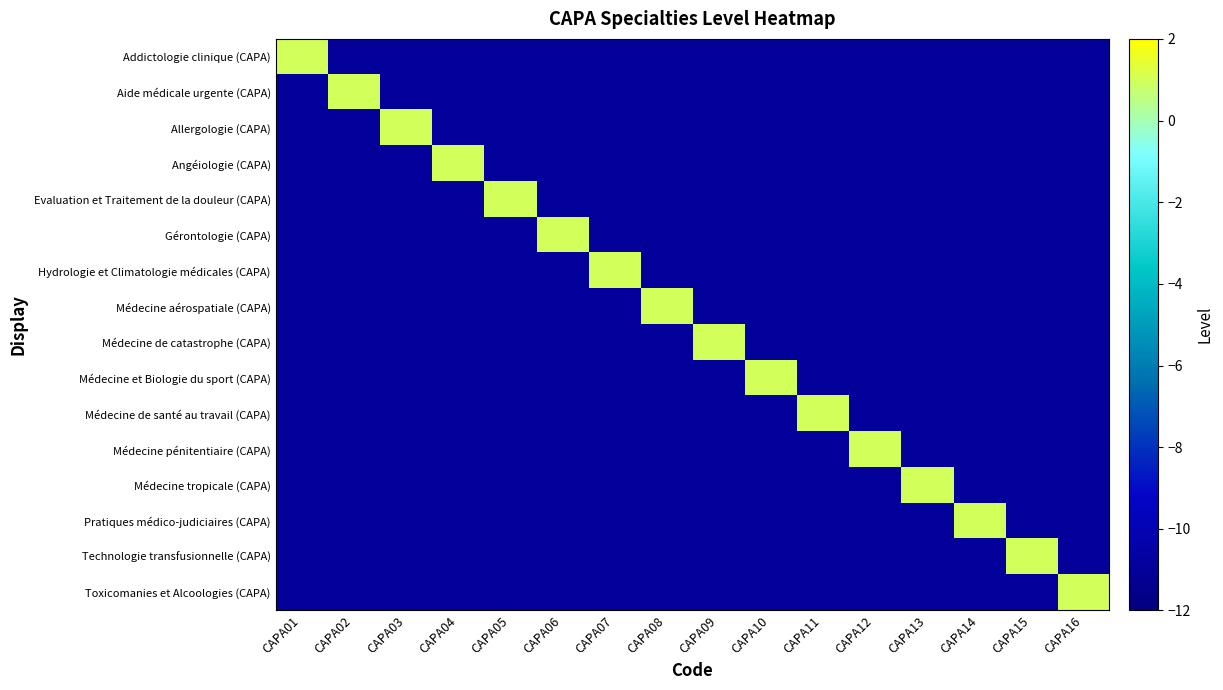

Reading right to left, transcribe all the data shown in this chart.

Addictologie clinique (CAPA): CAPA16=-11	CAPA15=-11	CAPA14=-11	CAPA13=-11	CAPA12=-11	CAPA11=-11	CAPA10=-11	CAPA09=-11	CAPA08=-11	CAPA07=-11	CAPA06=-11	CAPA05=-11	CAPA04=-11	CAPA03=-11	CAPA02=-11	CAPA01=1
Aide médicale urgente (CAPA): CAPA16=-11	CAPA15=-11	CAPA14=-11	CAPA13=-11	CAPA12=-11	CAPA11=-11	CAPA10=-11	CAPA09=-11	CAPA08=-11	CAPA07=-11	CAPA06=-11	CAPA05=-11	CAPA04=-11	CAPA03=-11	CAPA02=1	CAPA01=-11
Allergologie (CAPA): CAPA16=-11	CAPA15=-11	CAPA14=-11	CAPA13=-11	CAPA12=-11	CAPA11=-11	CAPA10=-11	CAPA09=-11	CAPA08=-11	CAPA07=-11	CAPA06=-11	CAPA05=-11	CAPA04=-11	CAPA03=1	CAPA02=-11	CAPA01=-11
Angéiologie (CAPA): CAPA16=-11	CAPA15=-11	CAPA14=-11	CAPA13=-11	CAPA12=-11	CAPA11=-11	CAPA10=-11	CAPA09=-11	CAPA08=-11	CAPA07=-11	CAPA06=-11	CAPA05=-11	CAPA04=1	CAPA03=-11	CAPA02=-11	CAPA01=-11
Evaluation et Traitement de la douleur (CAPA): CAPA16=-11	CAPA15=-11	CAPA14=-11	CAPA13=-11	CAPA12=-11	CAPA11=-11	CAPA10=-11	CAPA09=-11	CAPA08=-11	CAPA07=-11	CAPA06=-11	CAPA05=1	CAPA04=-11	CAPA03=-11	CAPA02=-11	CAPA01=-11
Gérontologie (CAPA): CAPA16=-11	CAPA15=-11	CAPA14=-11	CAPA13=-11	CAPA12=-11	CAPA11=-11	CAPA10=-11	CAPA09=-11	CAPA08=-11	CAPA07=-11	CAPA06=1	CAPA05=-11	CAPA04=-11	CAPA03=-11	CAPA02=-11	CAPA01=-11
Hydrologie et Climatologie médicales (CAPA): CAPA16=-11	CAPA15=-11	CAPA14=-11	CAPA13=-11	CAPA12=-11	CAPA11=-11	CAPA10=-11	CAPA09=-11	CAPA08=-11	CAPA07=1	CAPA06=-11	CAPA05=-11	CAPA04=-11	CAPA03=-11	CAPA02=-11	CAPA01=-11
Médecine aérospatiale (CAPA): CAPA16=-11	CAPA15=-11	CAPA14=-11	CAPA13=-11	CAPA12=-11	CAPA11=-11	CAPA10=-11	CAPA09=-11	CAPA08=1	CAPA07=-11	CAPA06=-11	CAPA05=-11	CAPA04=-11	CAPA03=-11	CAPA02=-11	CAPA01=-11
Médecine de catastrophe (CAPA): CAPA16=-11	CAPA15=-11	CAPA14=-11	CAPA13=-11	CAPA12=-11	CAPA11=-11	CAPA10=-11	CAPA09=1	CAPA08=-11	CAPA07=-11	CAPA06=-11	CAPA05=-11	CAPA04=-11	CAPA03=-11	CAPA02=-11	CAPA01=-11
Médecine et Biologie du sport (CAPA): CAPA16=-11	CAPA15=-11	CAPA14=-11	CAPA13=-11	CAPA12=-11	CAPA11=-11	CAPA10=1	CAPA09=-11	CAPA08=-11	CAPA07=-11	CAPA06=-11	CAPA05=-11	CAPA04=-11	CAPA03=-11	CAPA02=-11	CAPA01=-11
Médecine de santé au travail (CAPA): CAPA16=-11	CAPA15=-11	CAPA14=-11	CAPA13=-11	CAPA12=-11	CAPA11=1	CAPA10=-11	CAPA09=-11	CAPA08=-11	CAPA07=-11	CAPA06=-11	CAPA05=-11	CAPA04=-11	CAPA03=-11	CAPA02=-11	CAPA01=-11
Médecine pénitentiaire (CAPA): CAPA16=-11	CAPA15=-11	CAPA14=-11	CAPA13=-11	CAPA12=1	CAPA11=-11	CAPA10=-11	CAPA09=-11	CAPA08=-11	CAPA07=-11	CAPA06=-11	CAPA05=-11	CAPA04=-11	CAPA03=-11	CAPA02=-11	CAPA01=-11
Médecine tropicale (CAPA): CAPA16=-11	CAPA15=-11	CAPA14=-11	CAPA13=1	CAPA12=-11	CAPA11=-11	CAPA10=-11	CAPA09=-11	CAPA08=-11	CAPA07=-11	CAPA06=-11	CAPA05=-11	CAPA04=-11	CAPA03=-11	CAPA02=-11	CAPA01=-11
Pratiques médico-judiciaires (CAPA): CAPA16=-11	CAPA15=-11	CAPA14=1	CAPA13=-11	CAPA12=-11	CAPA11=-11	CAPA10=-11	CAPA09=-11	CAPA08=-11	CAPA07=-11	CAPA06=-11	CAPA05=-11	CAPA04=-11	CAPA03=-11	CAPA02=-11	CAPA01=-11
Technologie transfusionnelle (CAPA): CAPA16=-11	CAPA15=1	CAPA14=-11	CAPA13=-11	CAPA12=-11	CAPA11=-11	CAPA10=-11	CAPA09=-11	CAPA08=-11	CAPA07=-11	CAPA06=-11	CAPA05=-11	CAPA04=-11	CAPA03=-11	CAPA02=-11	CAPA01=-11
Toxicomanies et Alcoologies (CAPA): CAPA16=1	CAPA15=-11	CAPA14=-11	CAPA13=-11	CAPA12=-11	CAPA11=-11	CAPA10=-11	CAPA09=-11	CAPA08=-11	CAPA07=-11	CAPA06=-11	CAPA05=-11	CAPA04=-11	CAPA03=-11	CAPA02=-11	CAPA01=-11